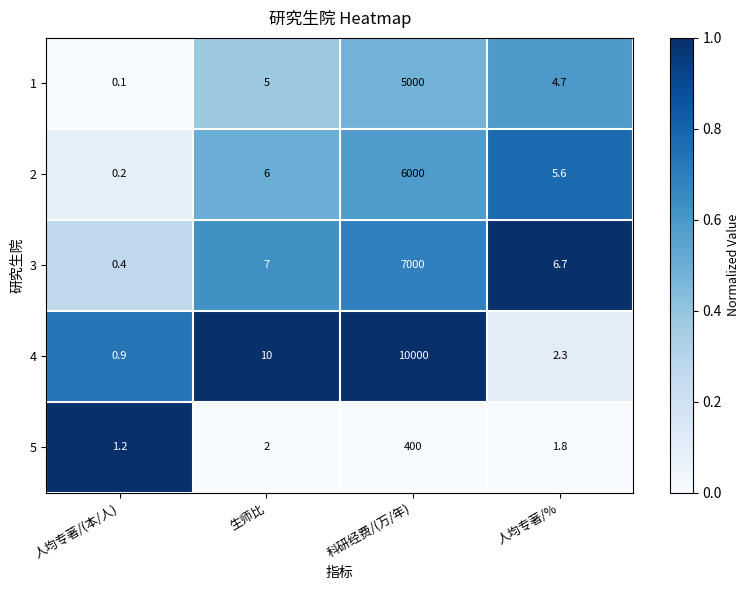

At which category is the sum across all series the highest?

科研经费/(万/年)